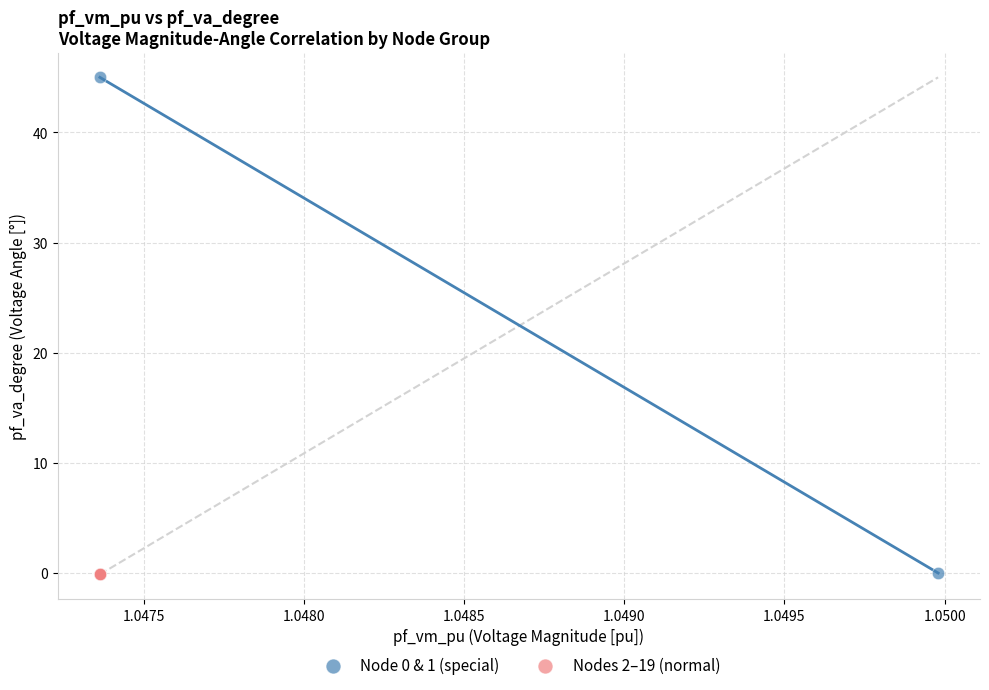

Which series reaches the maximum Y coordinate?

Node 0 & 1 (special)